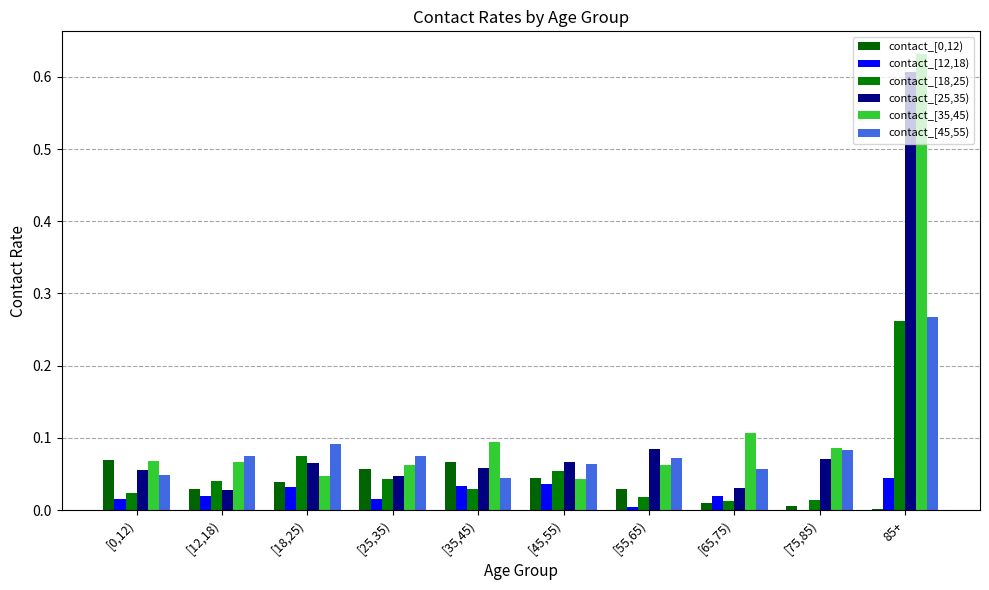

What is the difference between the maximum and minimum values in the contact_[18,25) series?

0.2